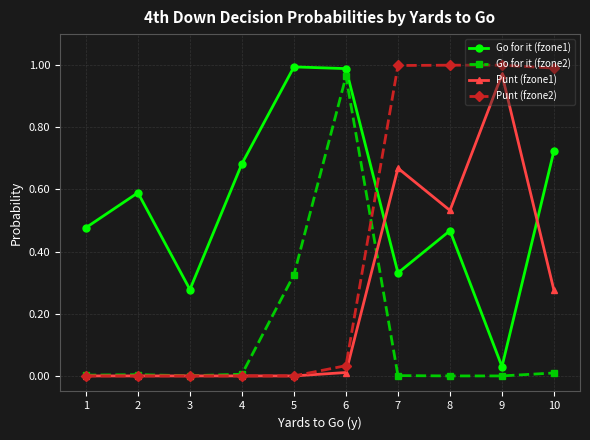

How many categories are shown in the chart?

10